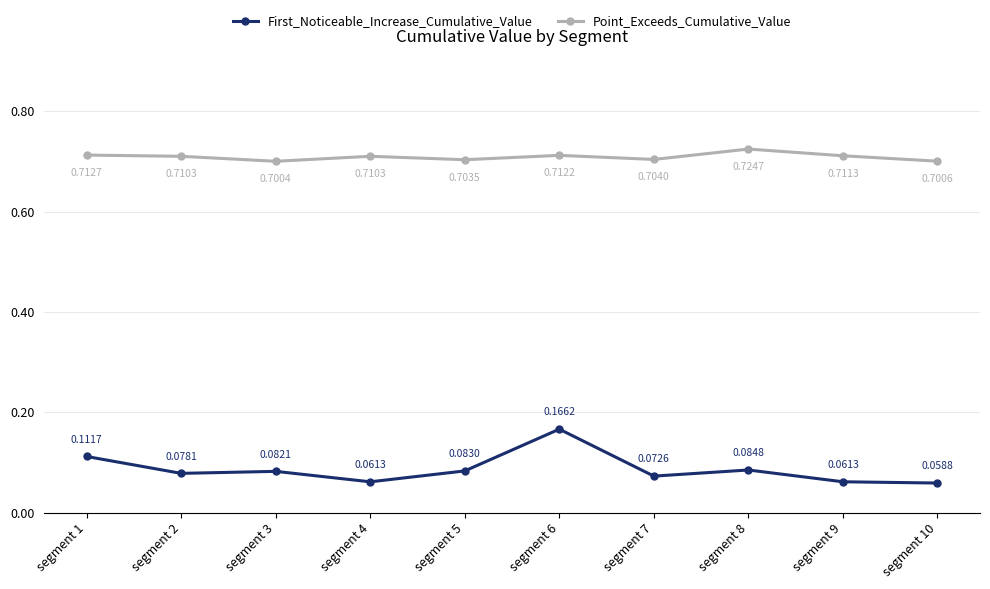

Does the chart have visible grid lines?

Yes